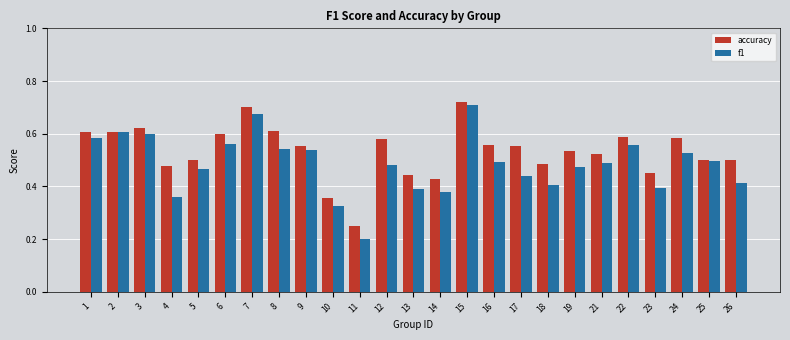

At how many categories does at least one series exceed 0?

25